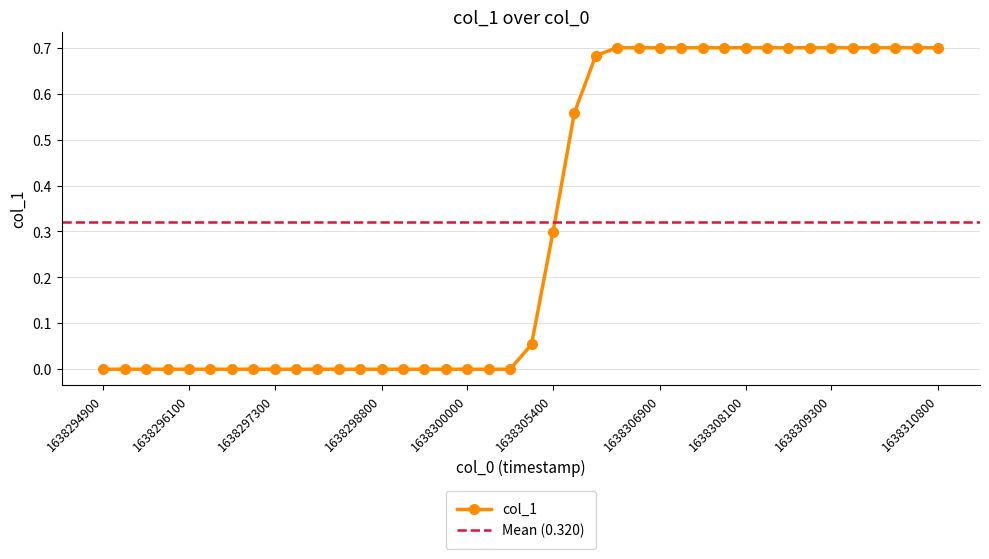

What is the sum of the values at 1638305100 and 1638298200?

0.1